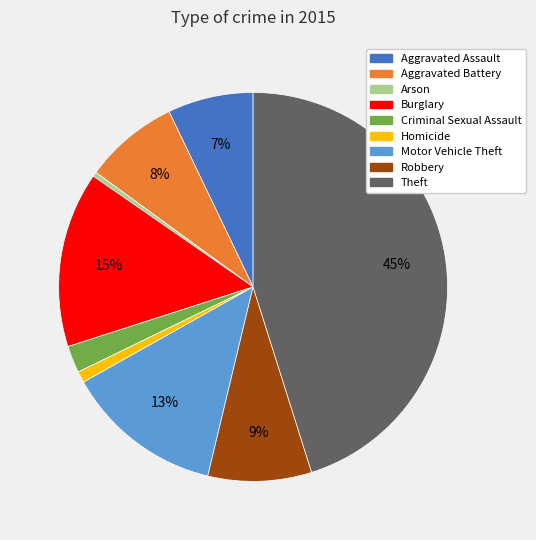

What is the largest slice in the pie chart?

Theft